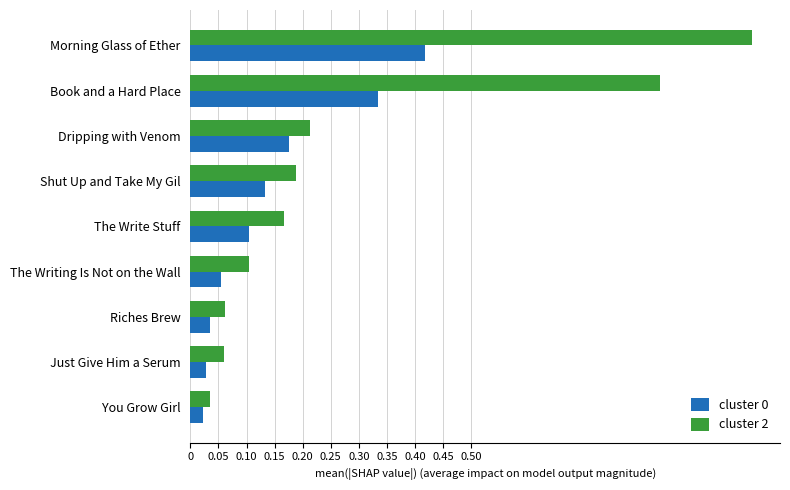

What is the sum of all cluster 2 values?

2.7